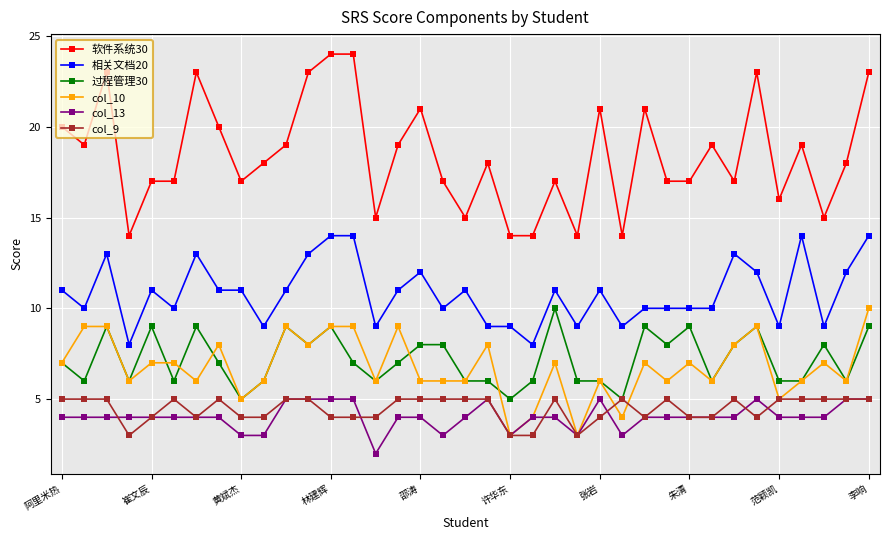

Which series has the widest spread of values?

软件系统30